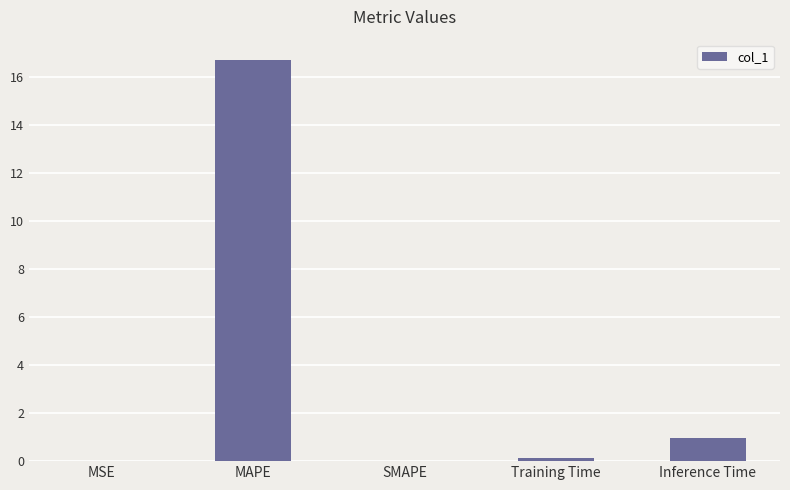

At which label is the value closest to 8?

Inference Time